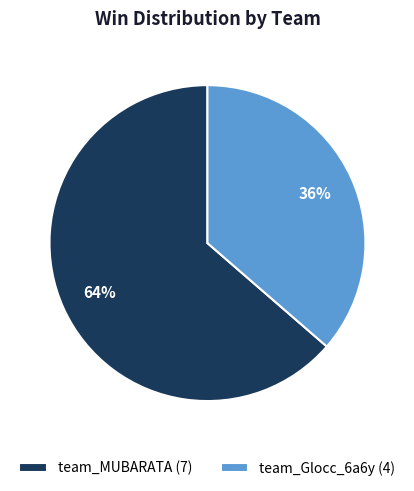

How many segments does this pie chart have?

2